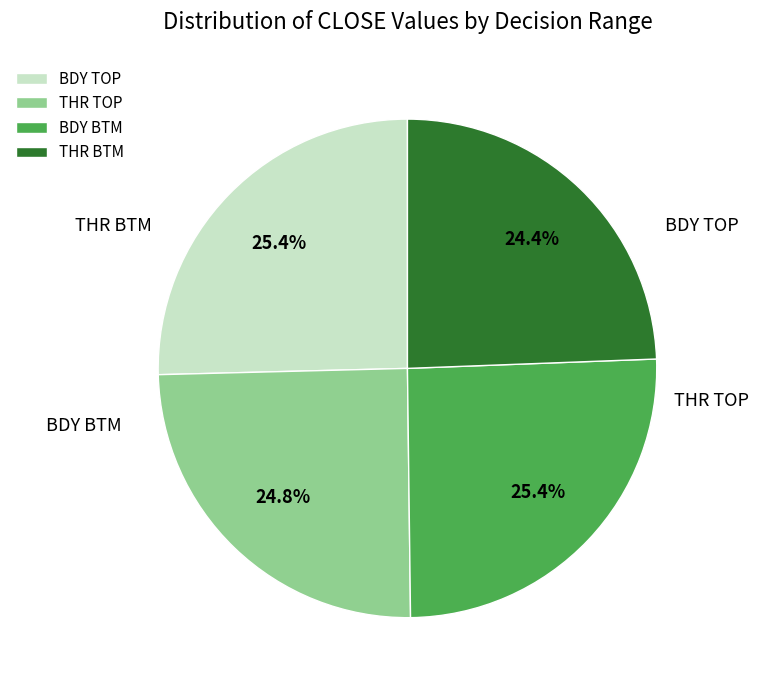

Rank the categories by value from lowest to highest.

THR BTM, THR TOP, BDY BTM, BDY TOP